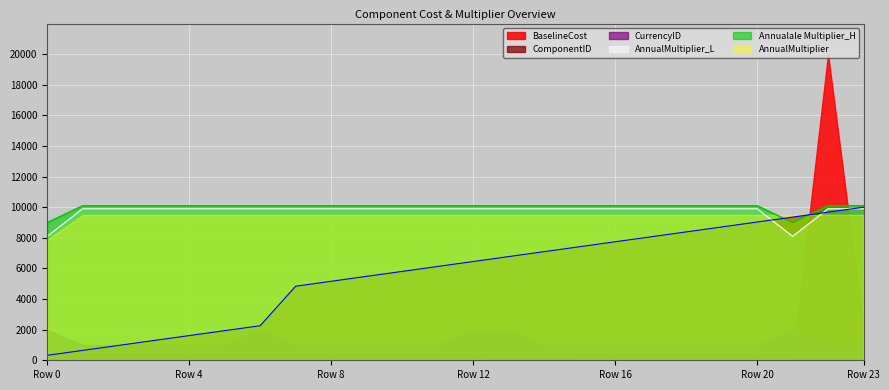

At how many categories does at least one series exceed 9622?

22